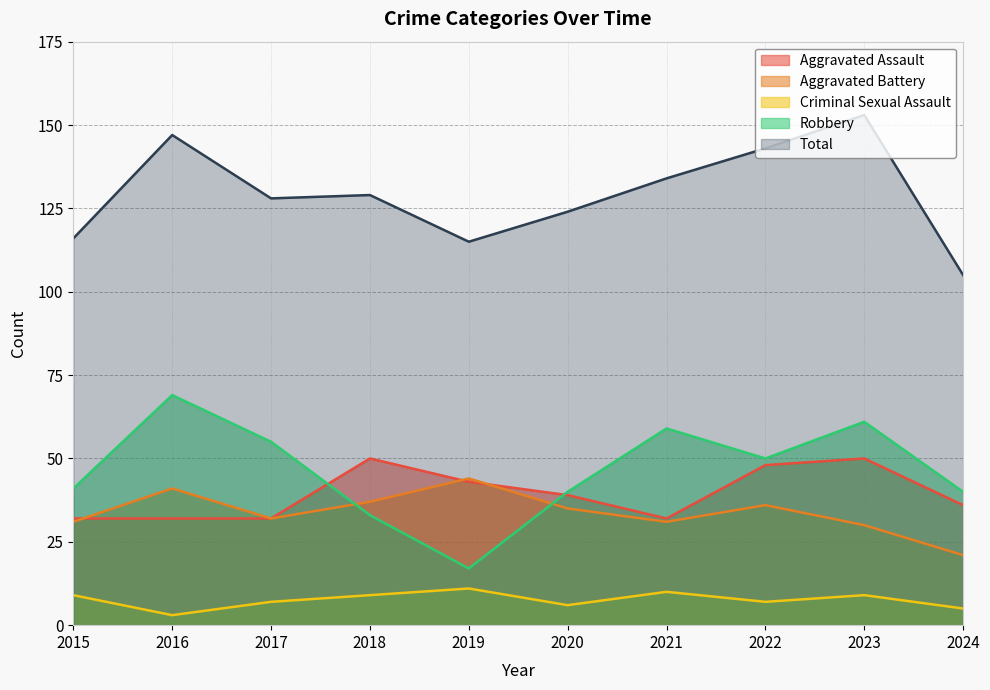

Which has a higher value, 2019 or 2016?

2019